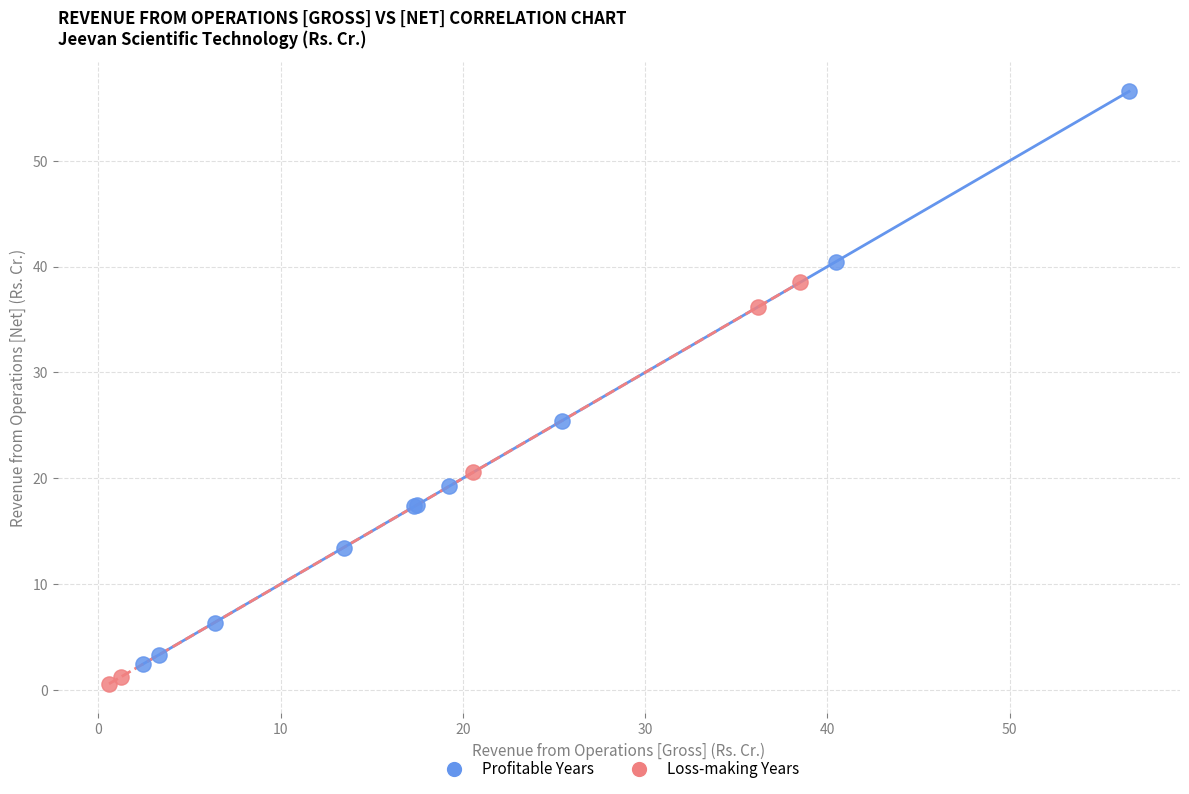

Which series reaches the maximum Y coordinate?

Profitable Years